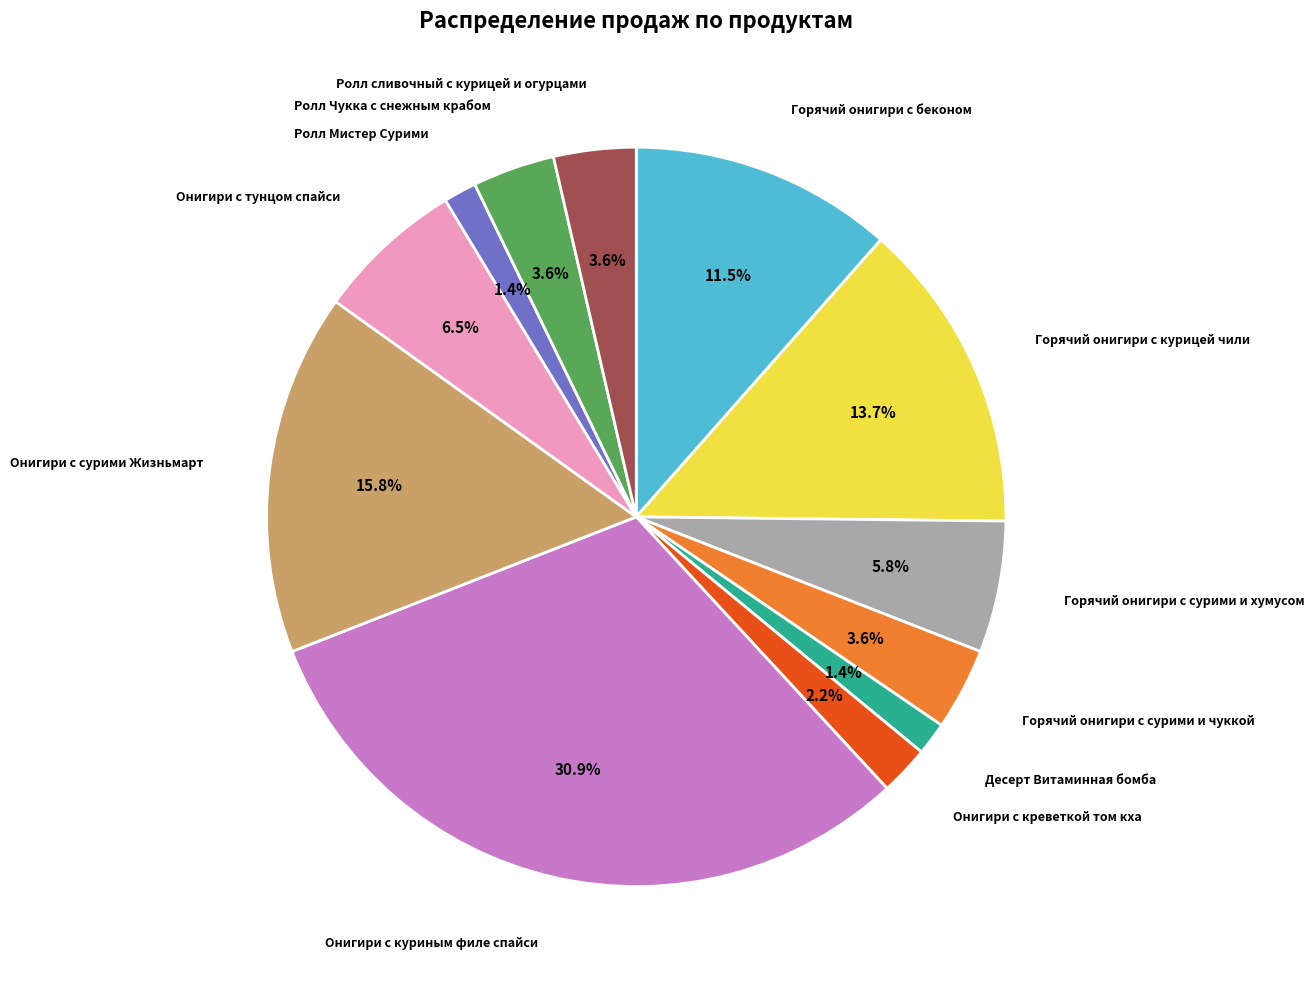

Is there a majority slice in this chart?

No